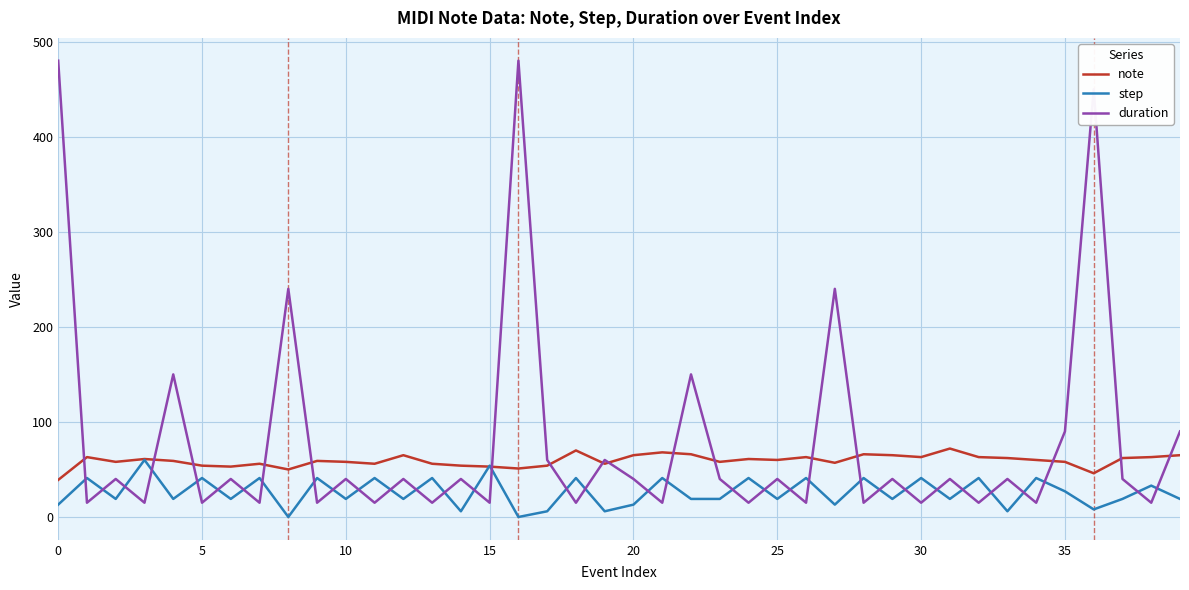

Rank the series by their average value, from lowest to highest.

step, note, duration